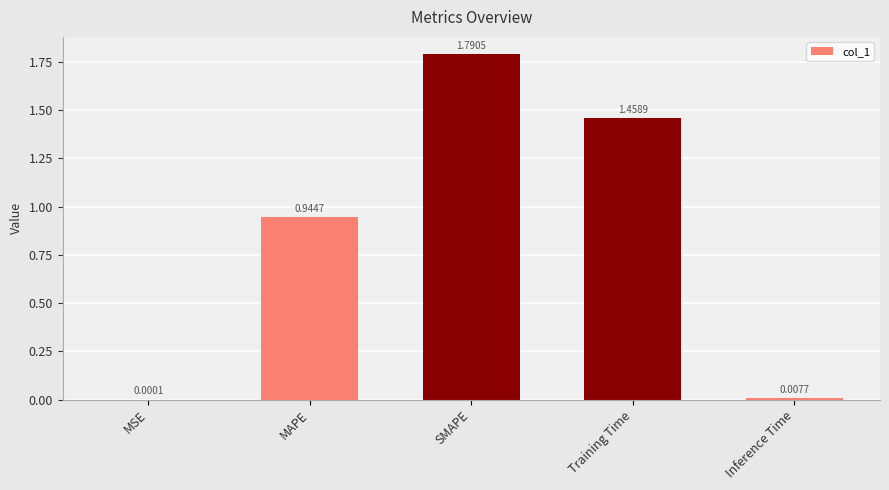

What is the change in value from MAPE to Inference Time?

-0.9